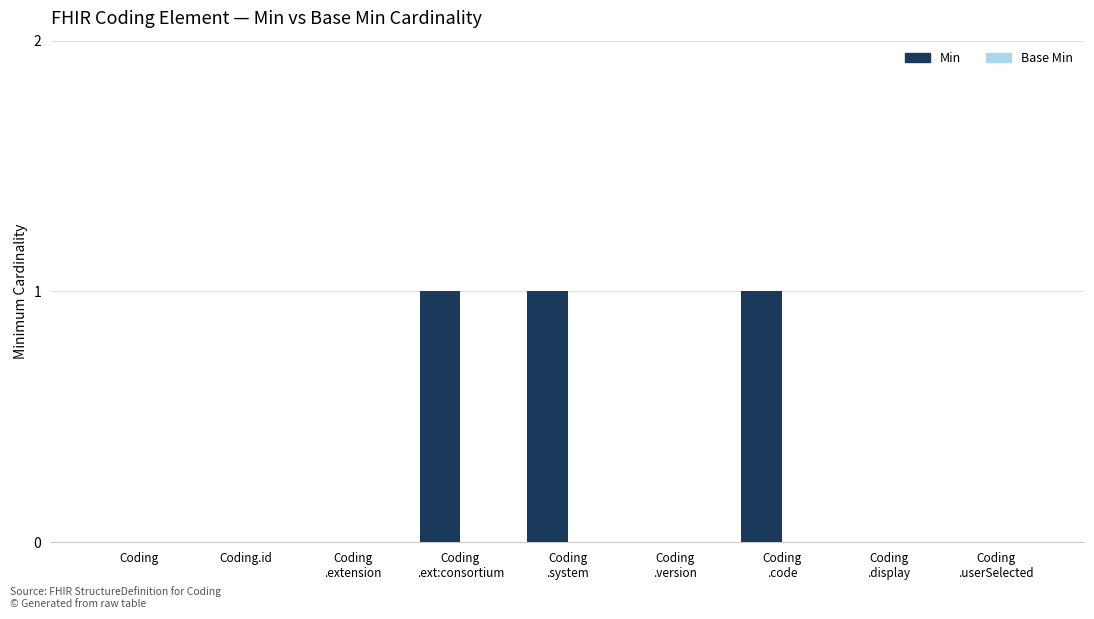

What is the sum of all values?

3